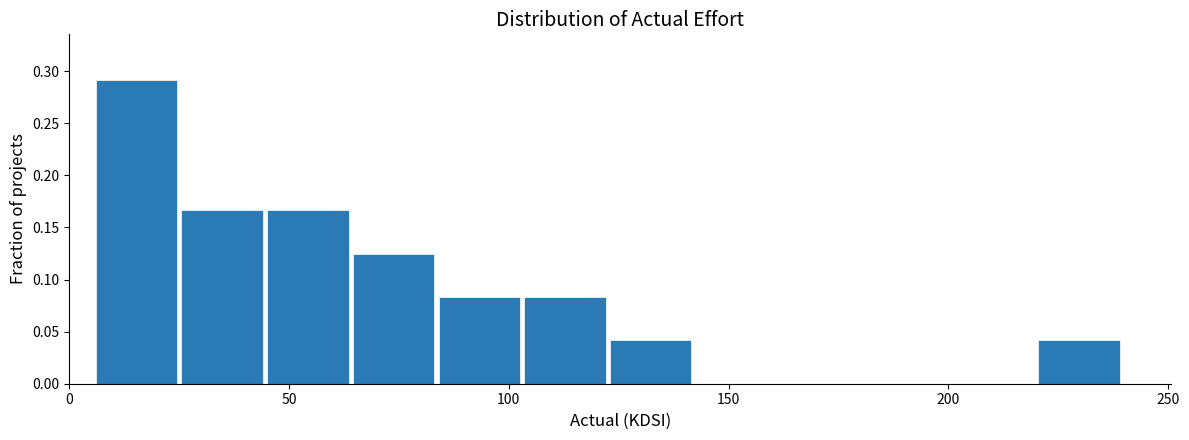

Around what value on the x-axis is the tallest bar? Give the approximate position of its centre, as read against the axis.

15